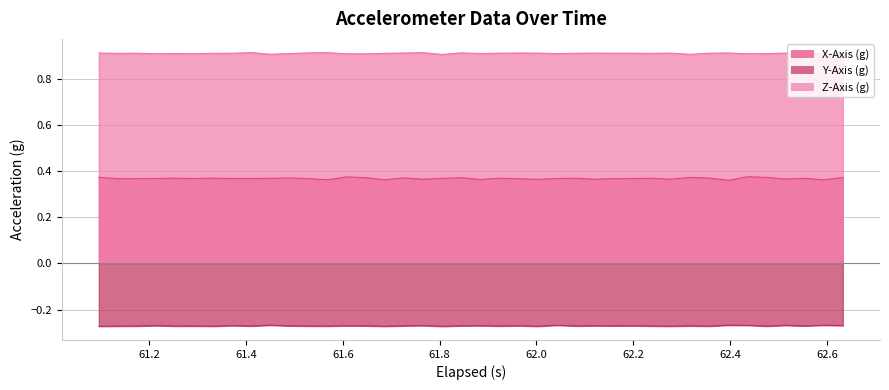

List the series in order of their peak value, highest first.

Z-Axis (g), X-Axis (g), Y-Axis (g)